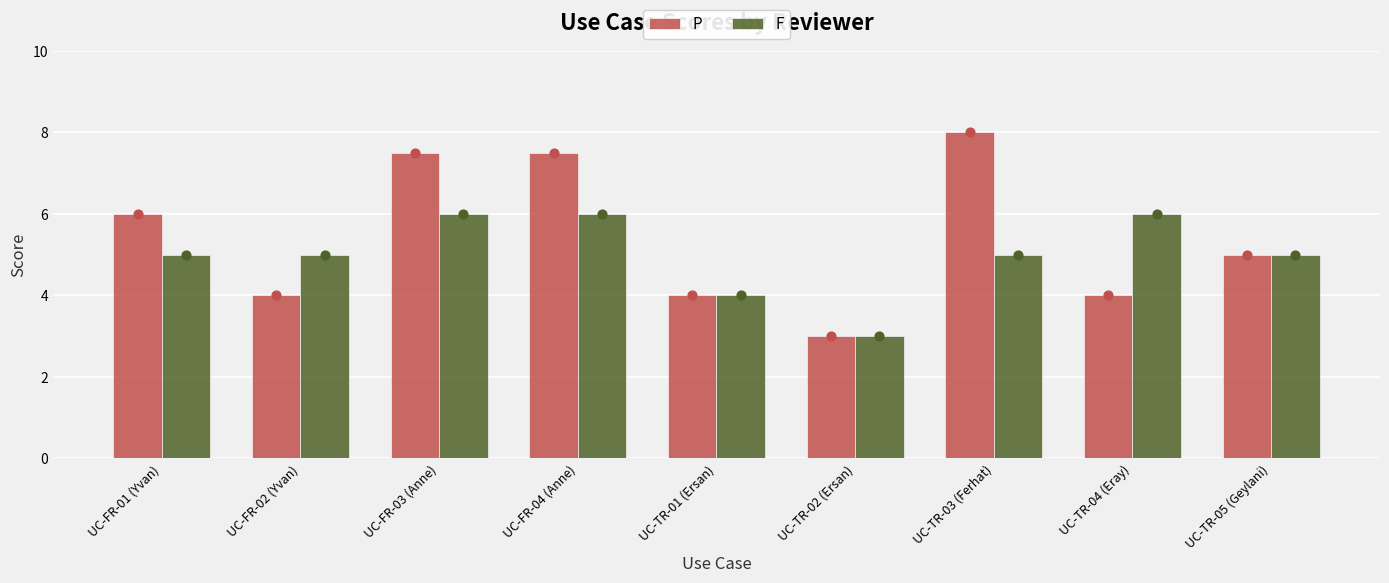

Which series has the largest Y range (max minus min)?

P